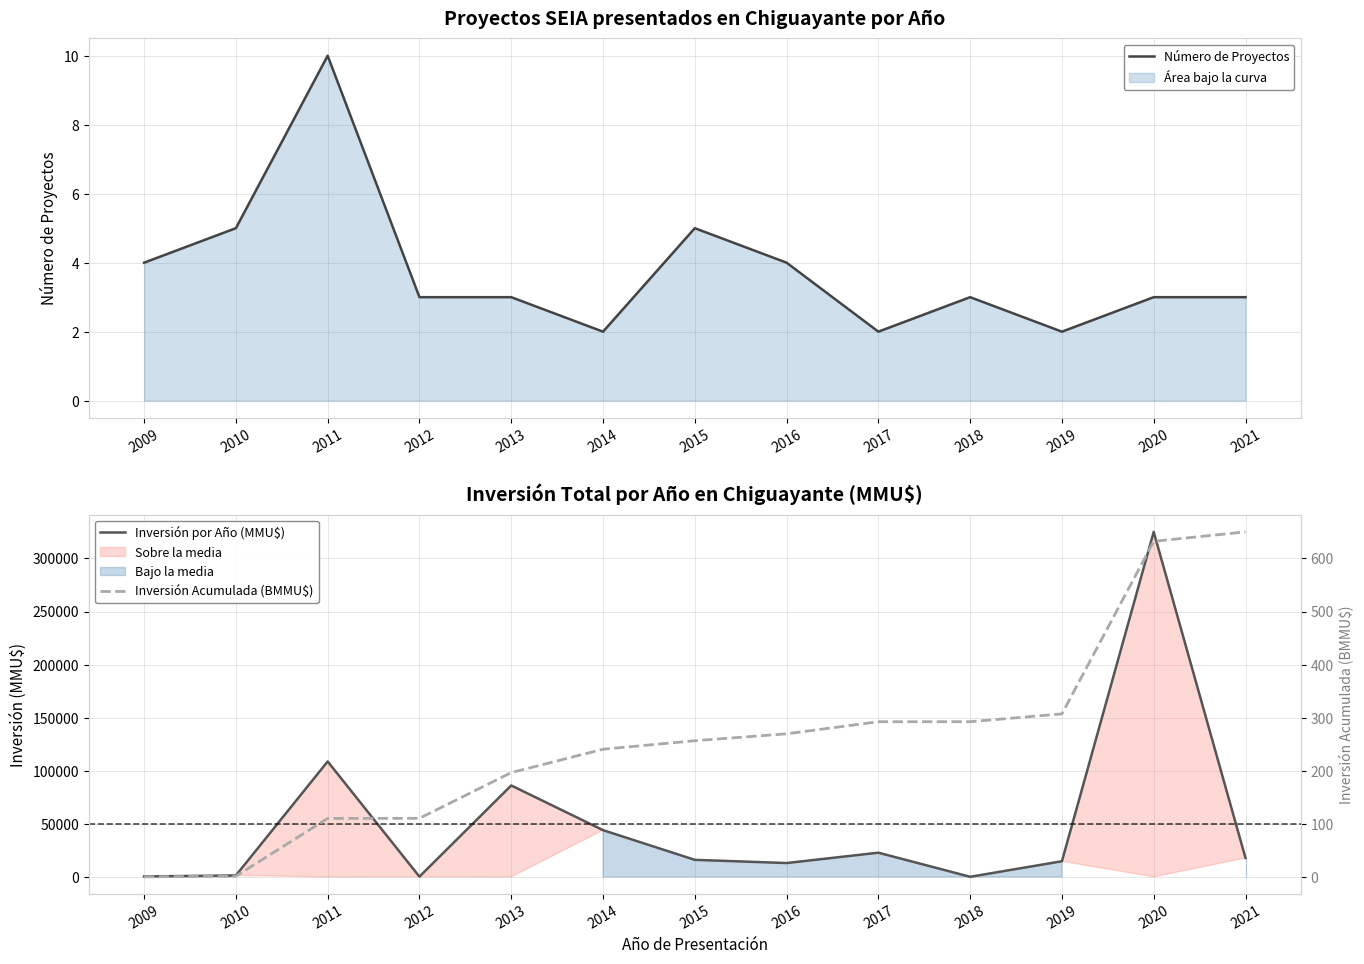

How many values in the Inversión Acumulada (BMMU$) series exceed 256?

7